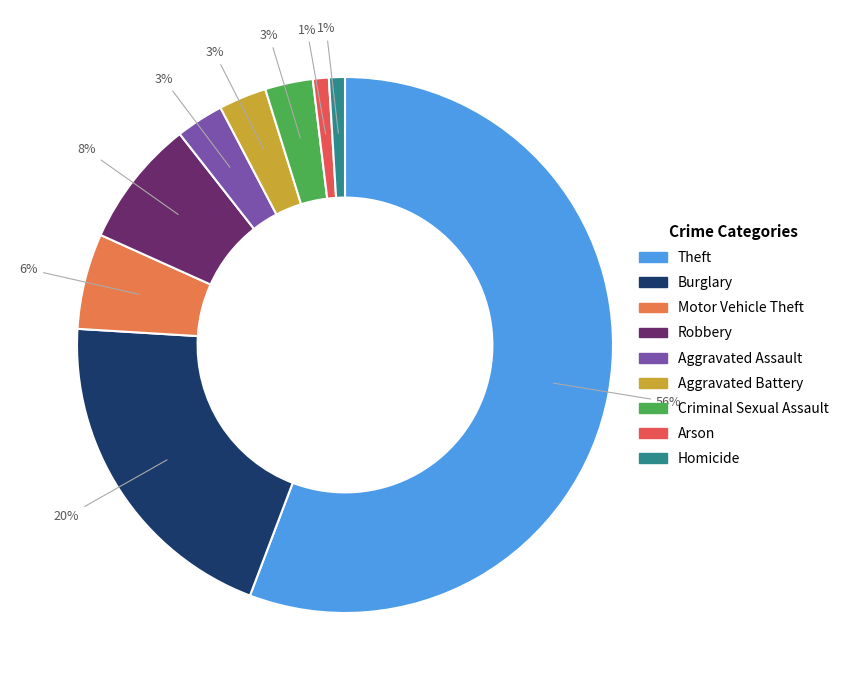

Which category accounts for the majority?

Theft